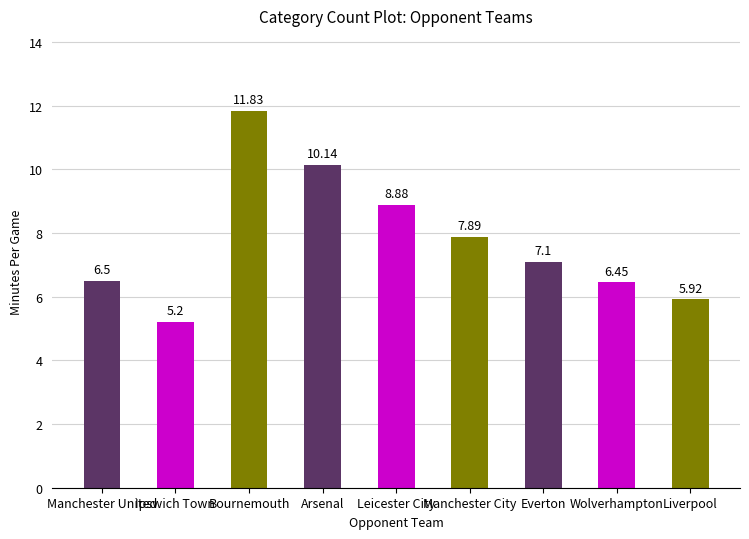

Reading right to left, transcribe all the data shown in this chart.

Liverpool=5.9	Wolverhampton=6.5	Everton=7.1	Manchester City=7.9	Leicester City=8.9	Arsenal=10.1	Bournemouth=11.8	Ipswich Town=5.2	Manchester United=6.5